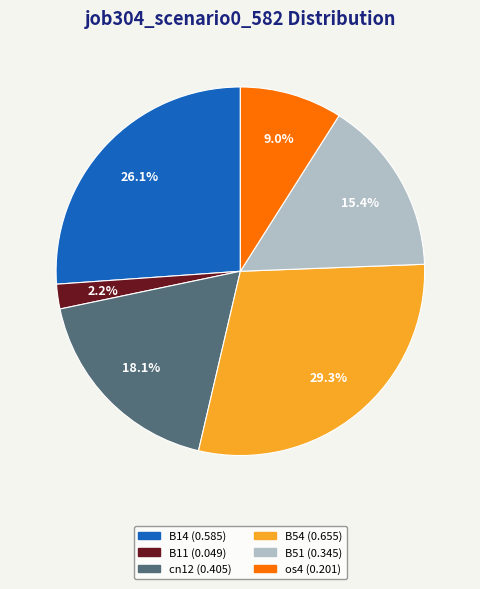

Is there a majority slice in this chart?

No